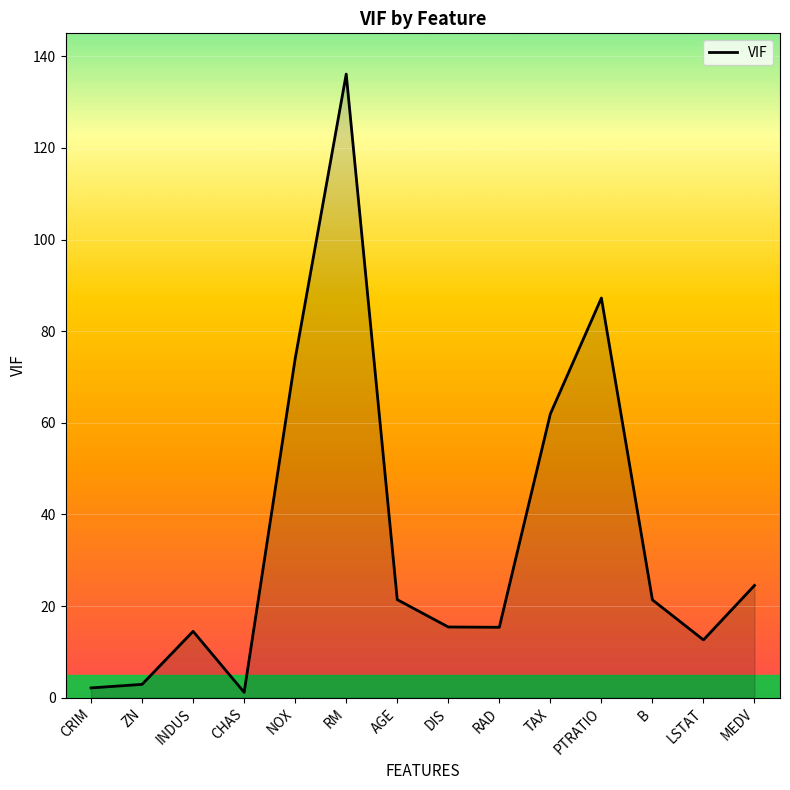

Count the number of data series in this chart.

1